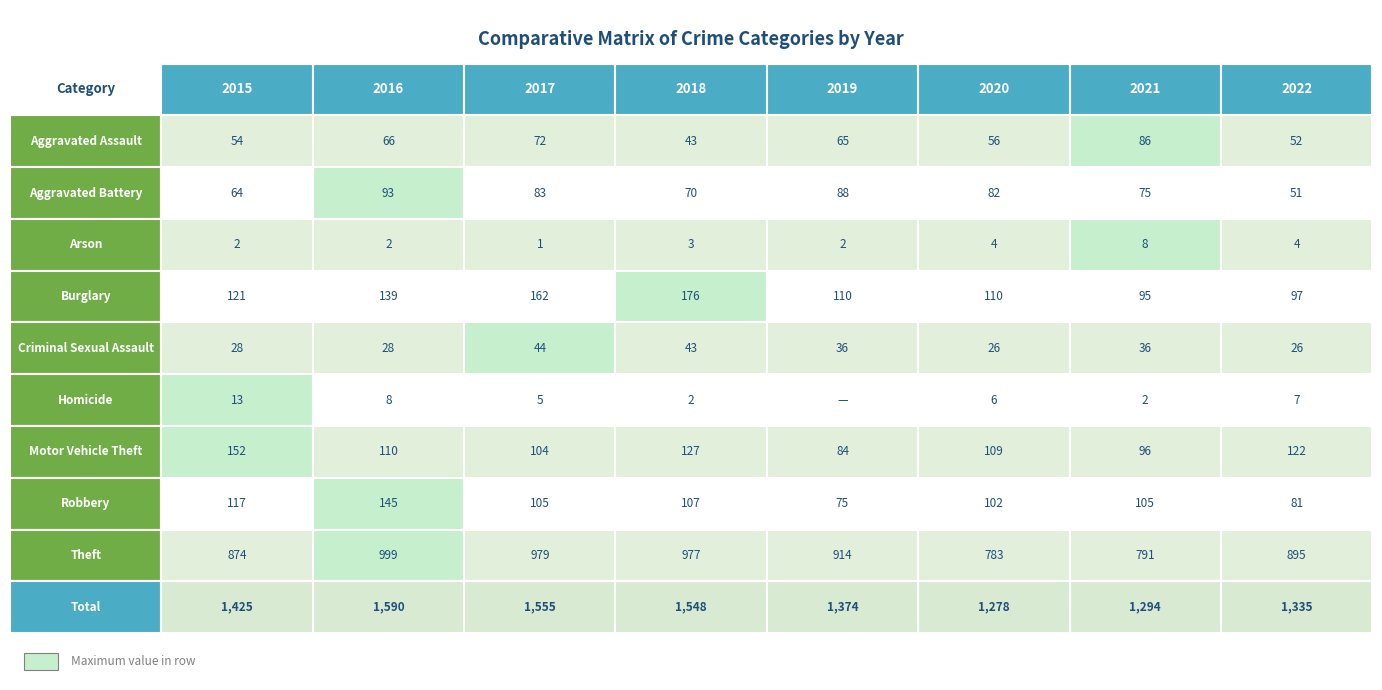

Between 4 and 6, which series saw the biggest shift?

Theft